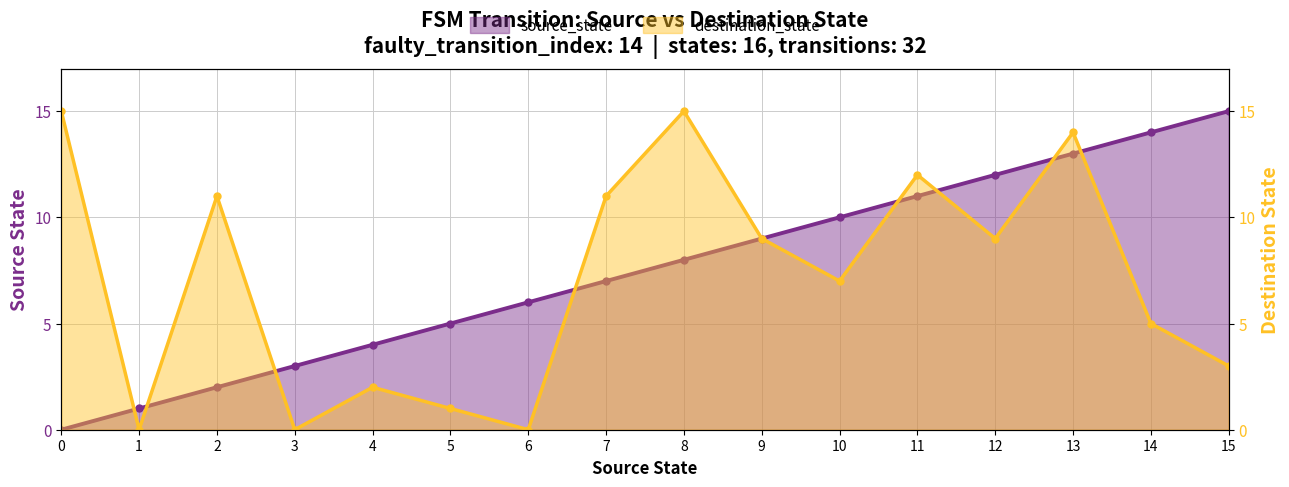

Reading right to left, what are all the values shown in this chart?

source_state: 15	14	13	12	11	10	9	8	7	6	5	4	3	2	1	0
destination_state: 3	5	14	9	12	7	9	15	11	0	1	2	0	11	0	15